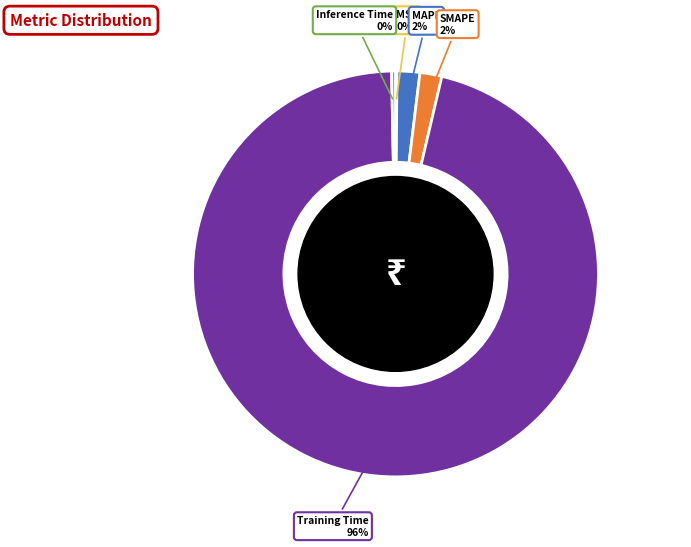

Does any single category account for the majority?

Yes